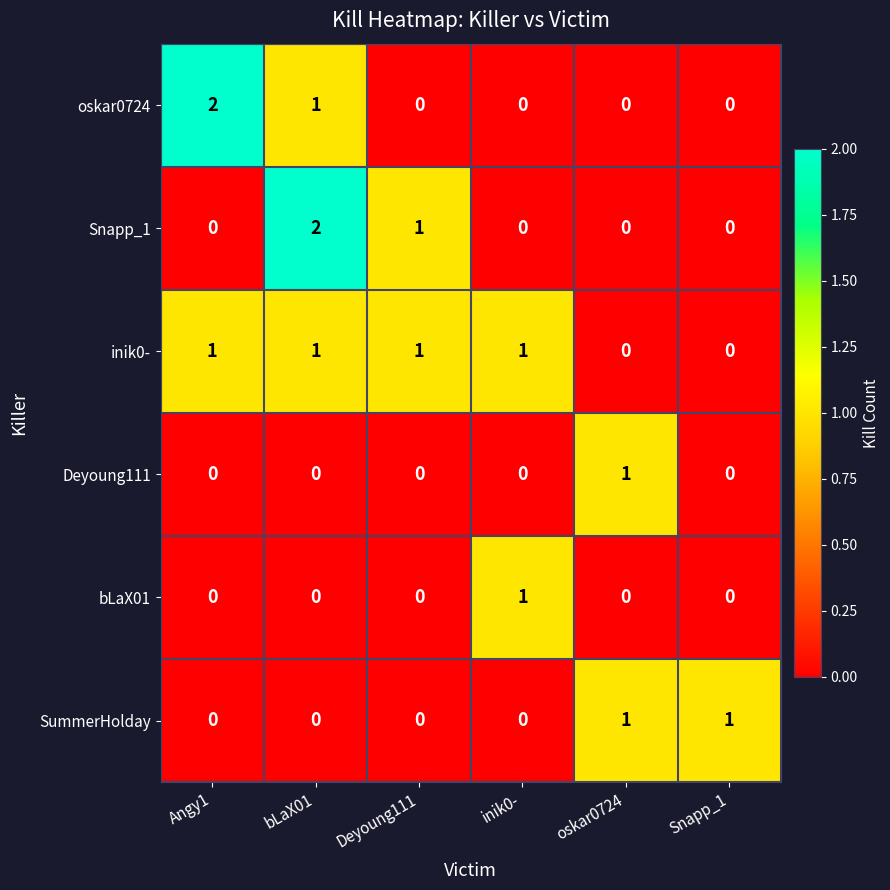

Which series changed the most between oskar0724 and Snapp_1?

Deyoung111